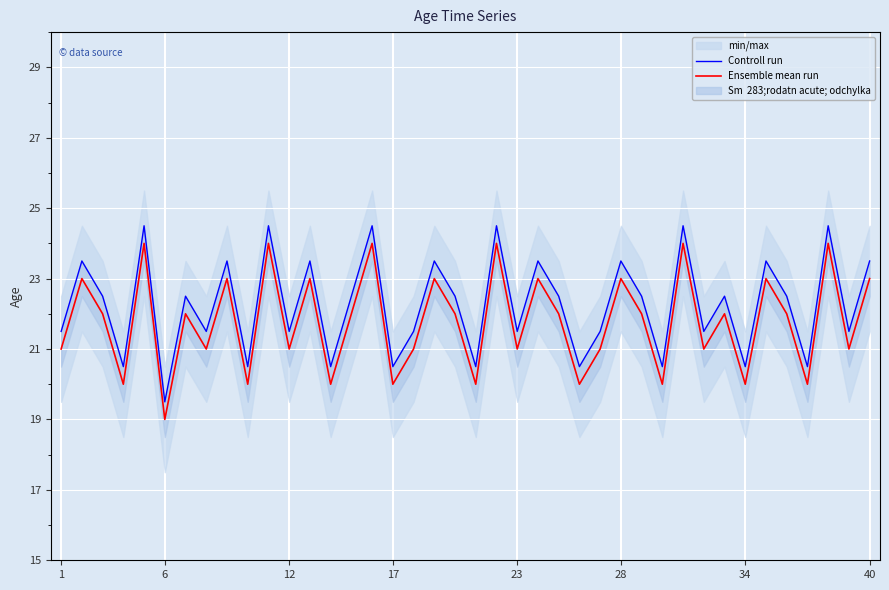

Which category has the lowest value in the Ensemble mean run series?

6